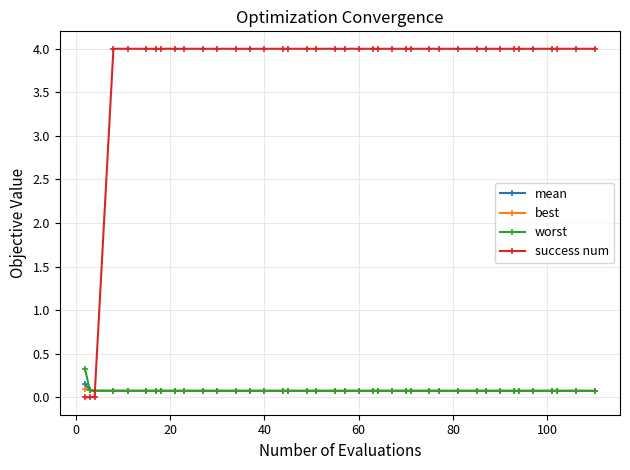

At how many categories does at least one series exceed 3?

37